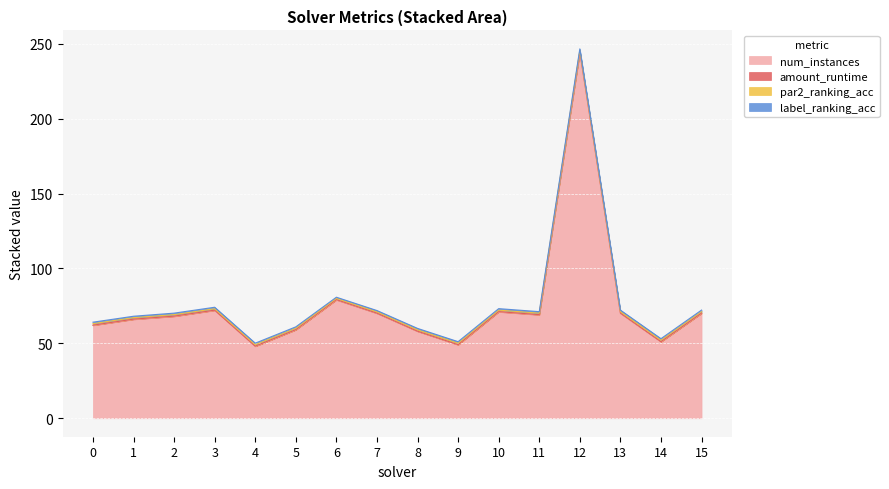

Count the number of categories in the chart.

16